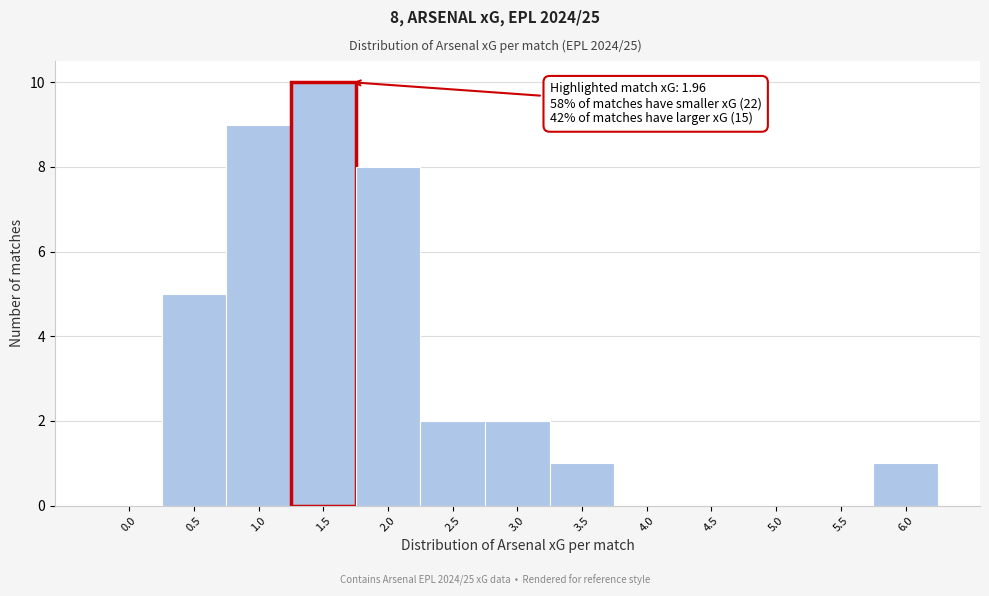

Reading left to right, transcribe all the data shown in this chart.

0.0=0	0.5=5	1.0=9	1.5=10	2.0=8	2.5=2	3.0=2	3.5=1	4.0=0	4.5=0	5.0=0	5.5=0	6.0=1